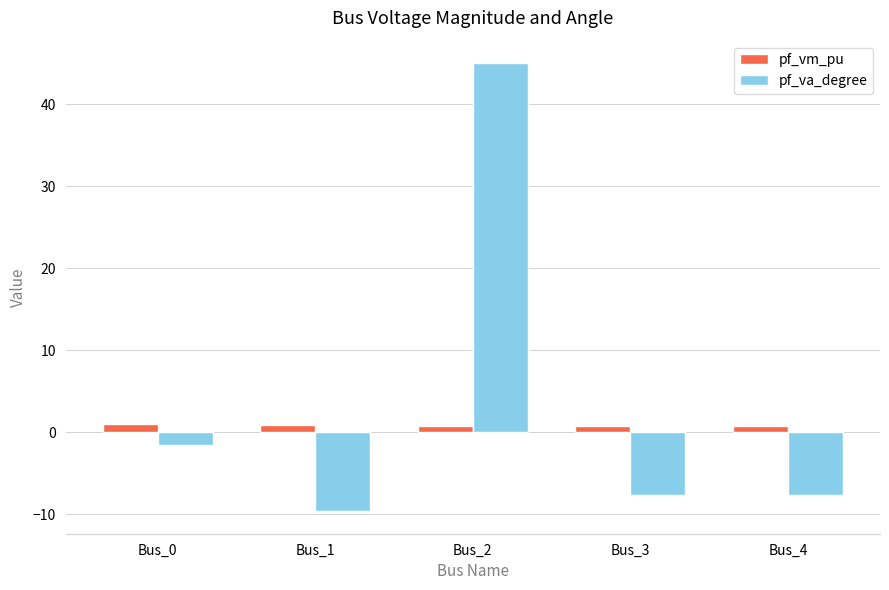

What is the minimum value for pf_va_degree?

-9.7